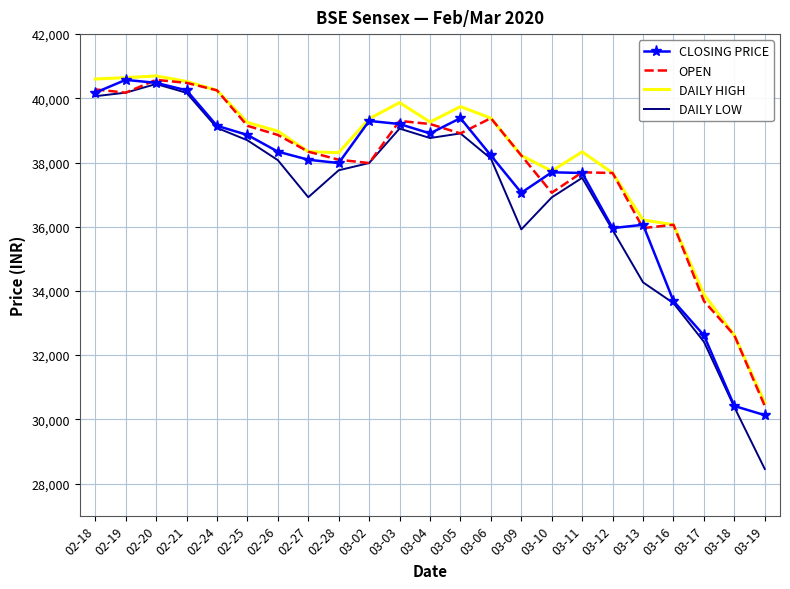

At which category is the sum across all series the highest?

02-20